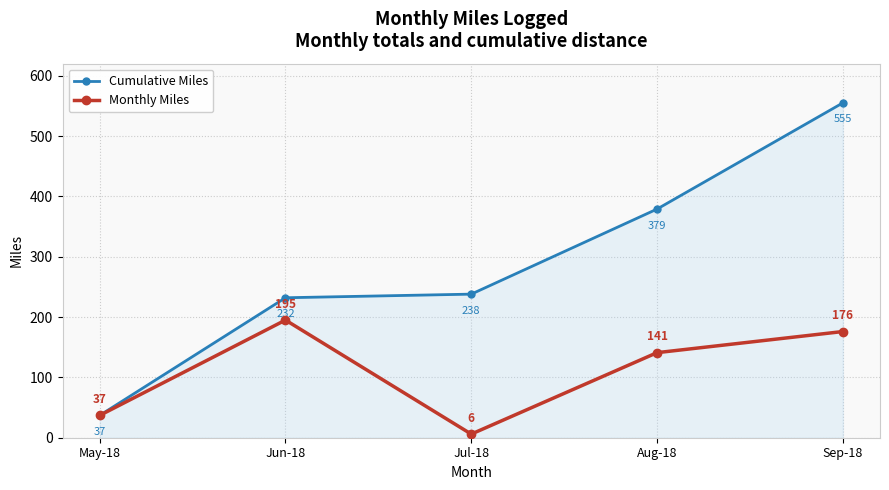

List the series in order of their overall mean, highest first.

Cumulative Miles, Monthly Miles